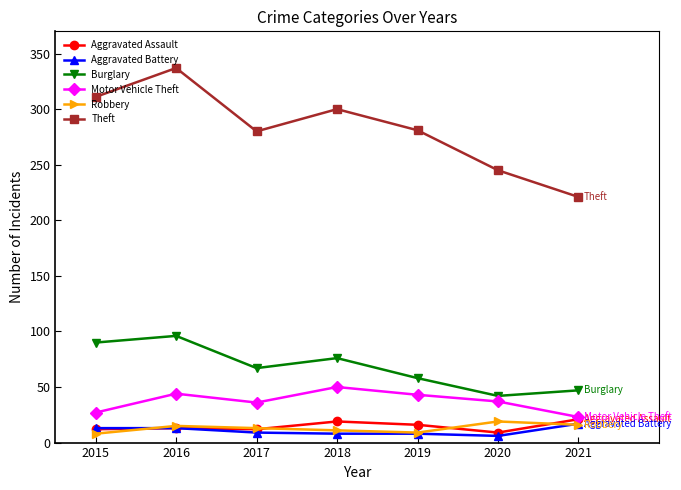

True or false: Aggravated Battery and Motor Vehicle Theft cross at least once.

False